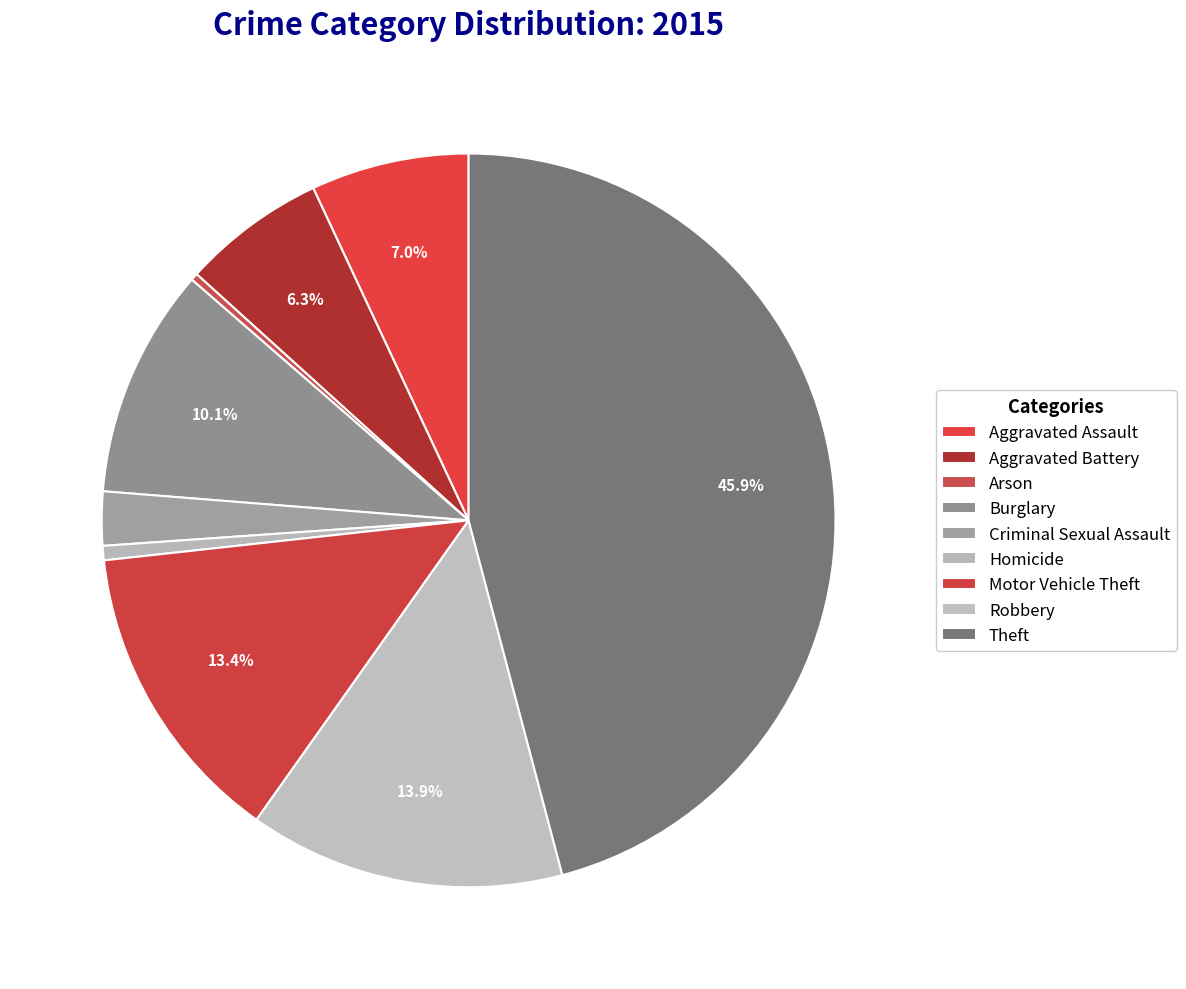

Does Homicide account for over 50% of the chart?

No